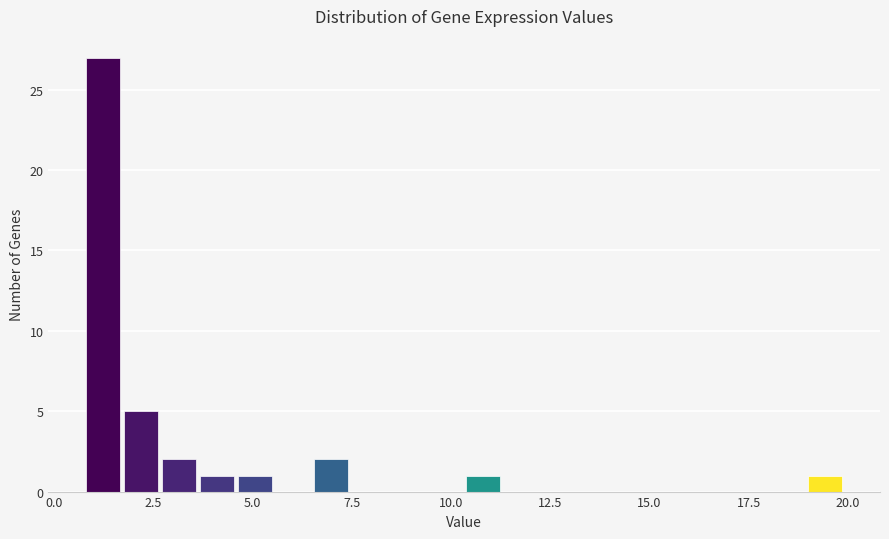

Around what value on the x-axis is the tallest bar? Give the approximate position of its centre, as read against the axis.

1.0